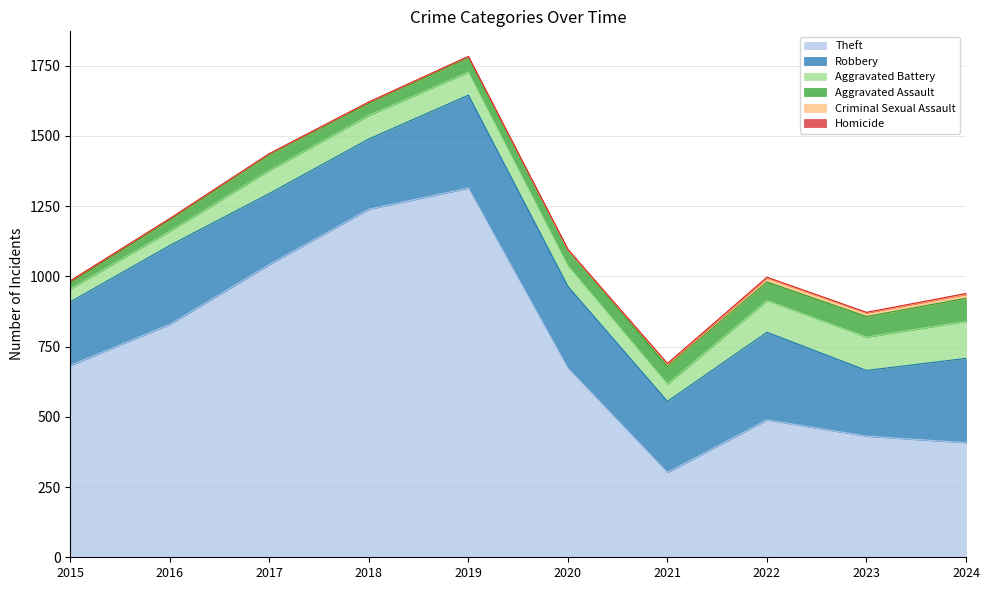

Reading left to right, transcribe all the data shown in this chart.

Theft: 2015=683	2016=829	2017=1042	2018=1239	2019=1314	2020=673	2021=302	2022=489	2023=431	2024=408
Robbery: 2015=226	2016=281	2017=253	2018=250	2019=331	2020=291	2021=253	2022=312	2023=234	2024=300
Aggravated Battery: 2015=47	2016=51	2017=82	2018=84	2019=82	2020=74	2021=62	2022=113	2023=119	2024=132
Aggravated Assault: 2015=21	2016=39	2017=55	2018=42	2019=51	2020=56	2021=62	2022=66	2023=73	2024=82
Criminal Sexual Assault: 2015=7	2016=5	2017=4	2018=5	2019=4	2020=0	2021=9	2022=14	2023=13	2024=14
Homicide: 2015=0	2016=1	2017=1	2018=1	2019=1	2020=2	2021=2	2022=3	2023=2	2024=3